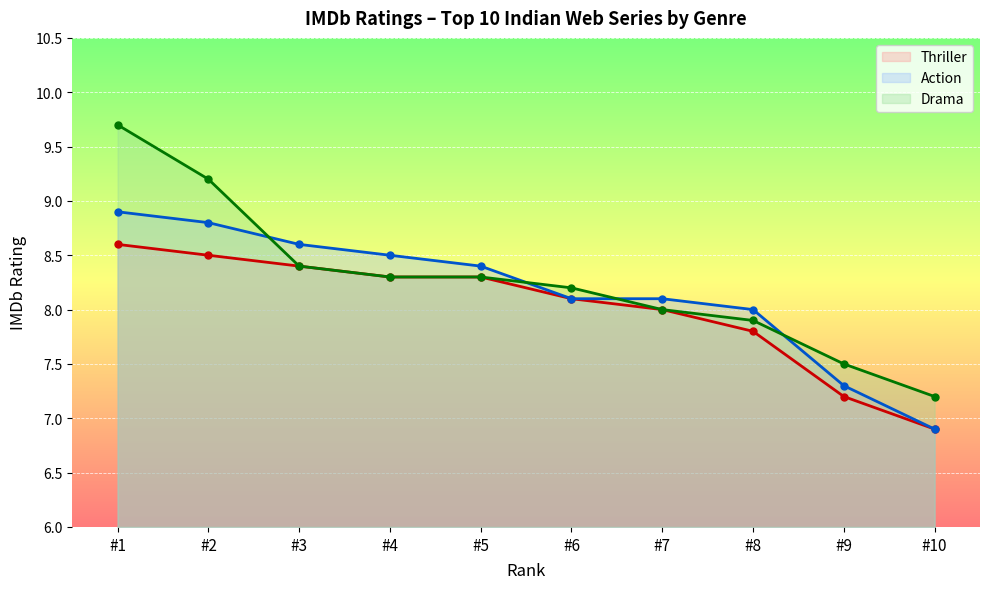

Does the chart display data point markers on the line(s)?

Yes